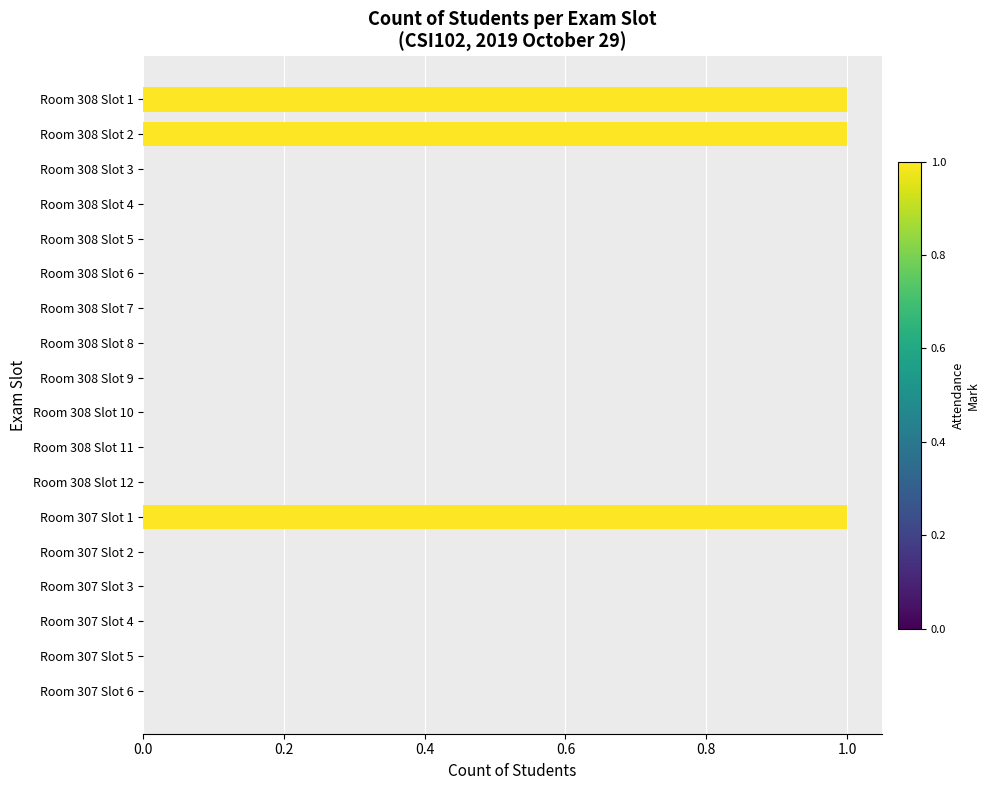

How many distinct data groups are displayed?

1